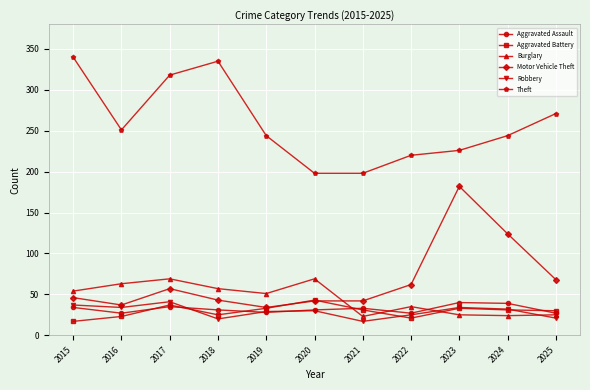

What is the approximate value of Motor Vehicle Theft at 2019, to the nearest 5?

35